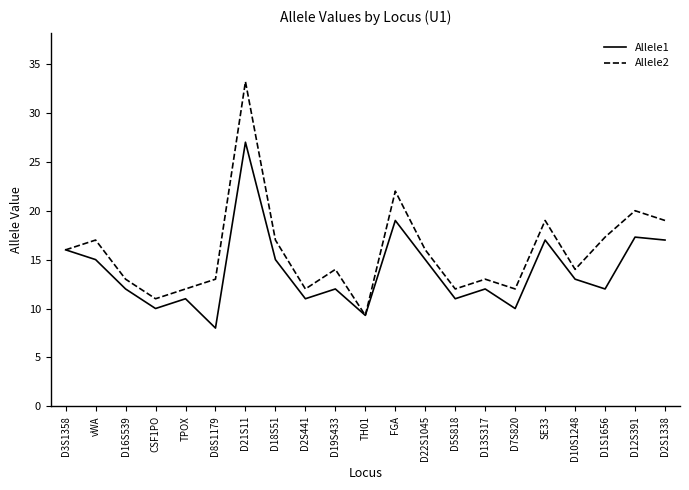

Which series has the widest spread of values?

Allele2